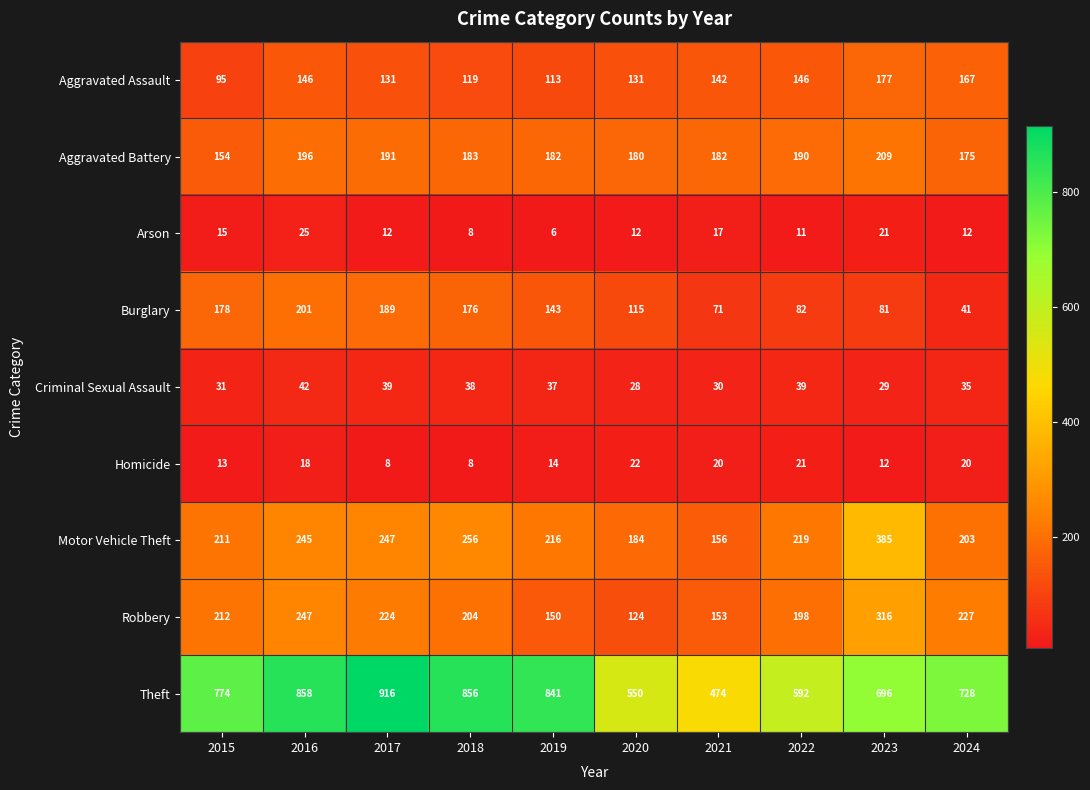

At which category does the chart reach its peak across all series?

2017